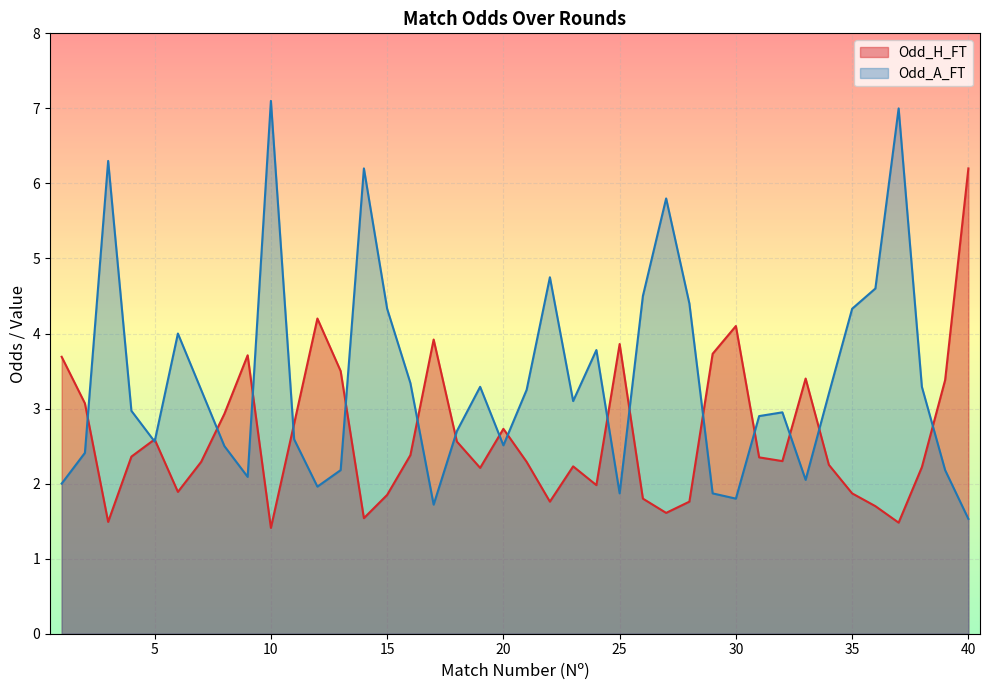

What is the total value across all series at 25?

5.7